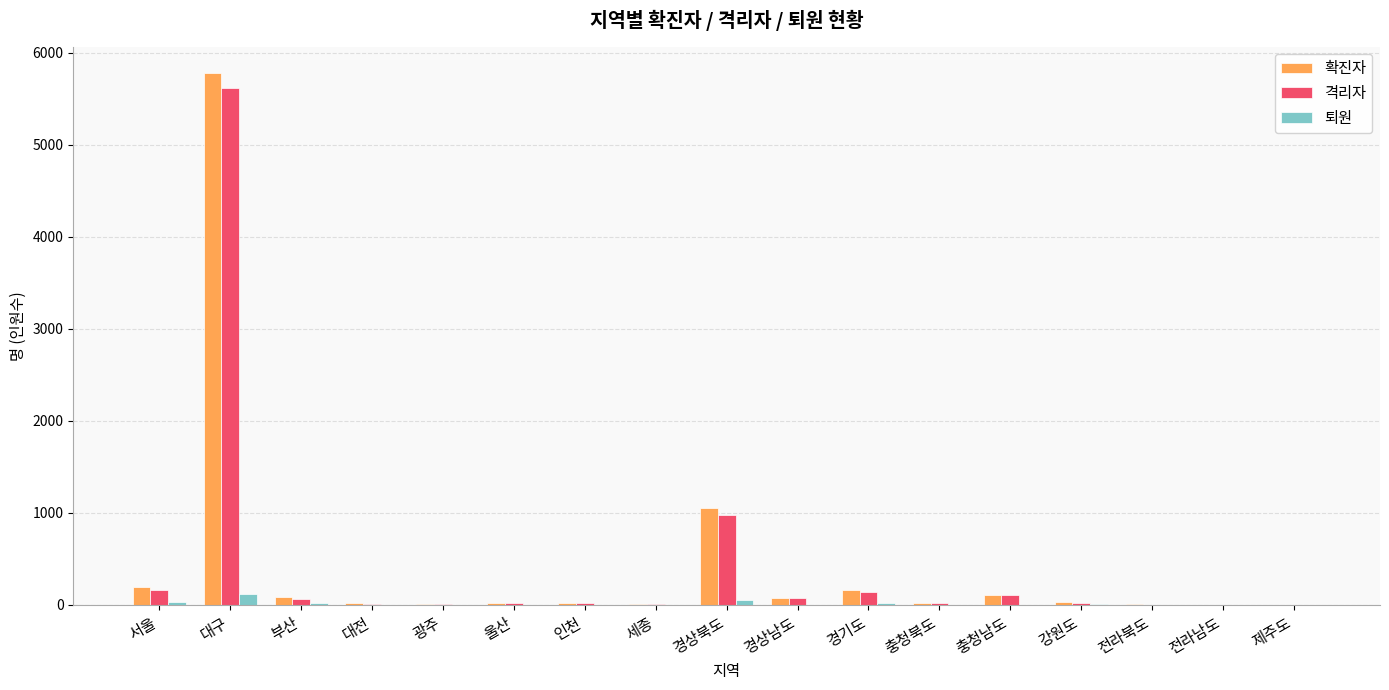

How many series are shown in this chart?

3